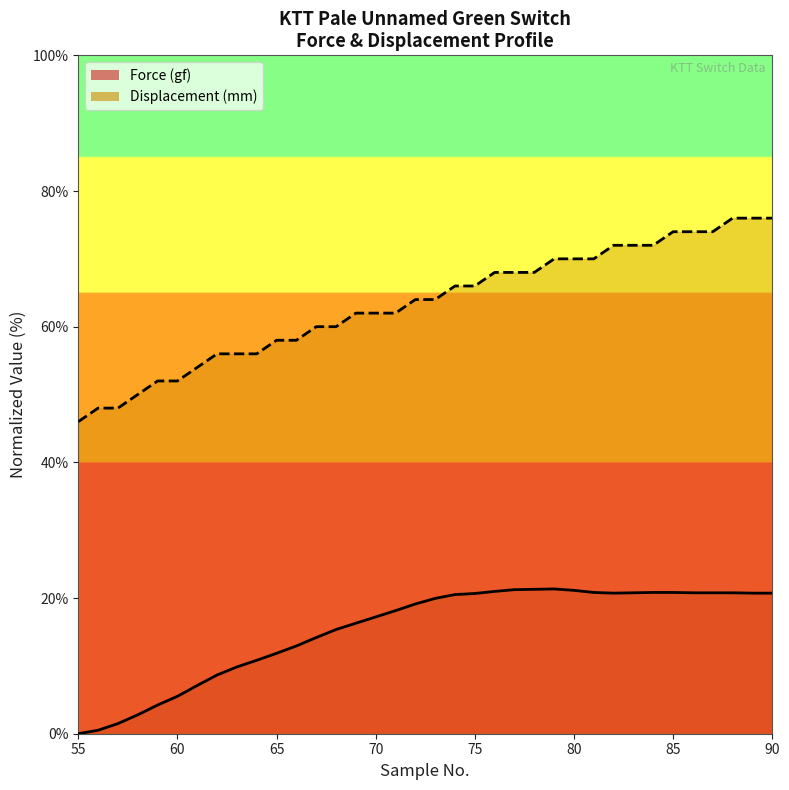

The value of Force (gf) at 75 is 4.8. True or false?

False